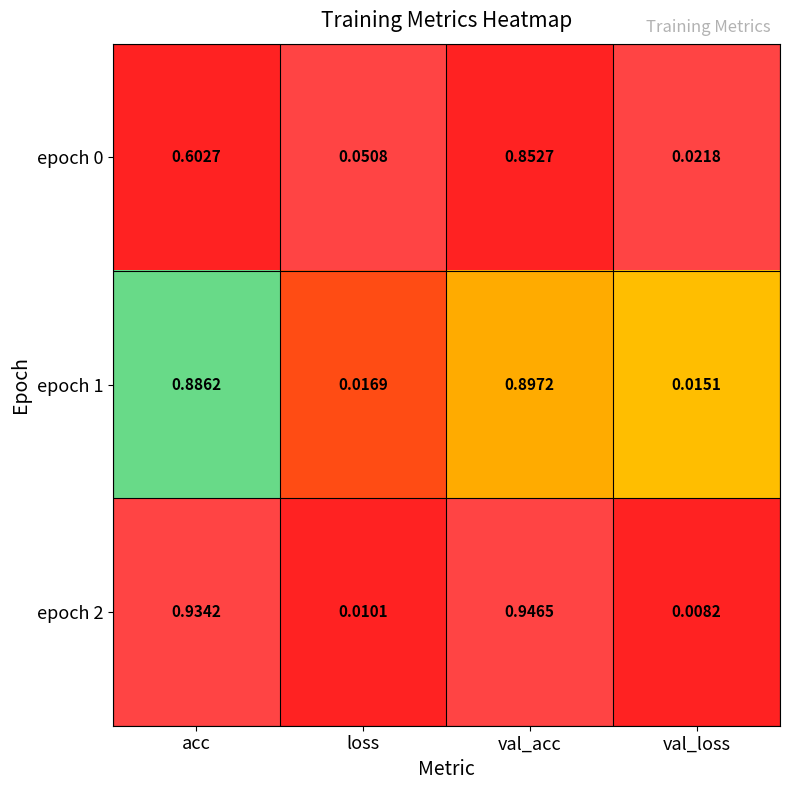

List the labels in order of epoch 2 value, smallest first.

val_loss, loss, acc, val_acc